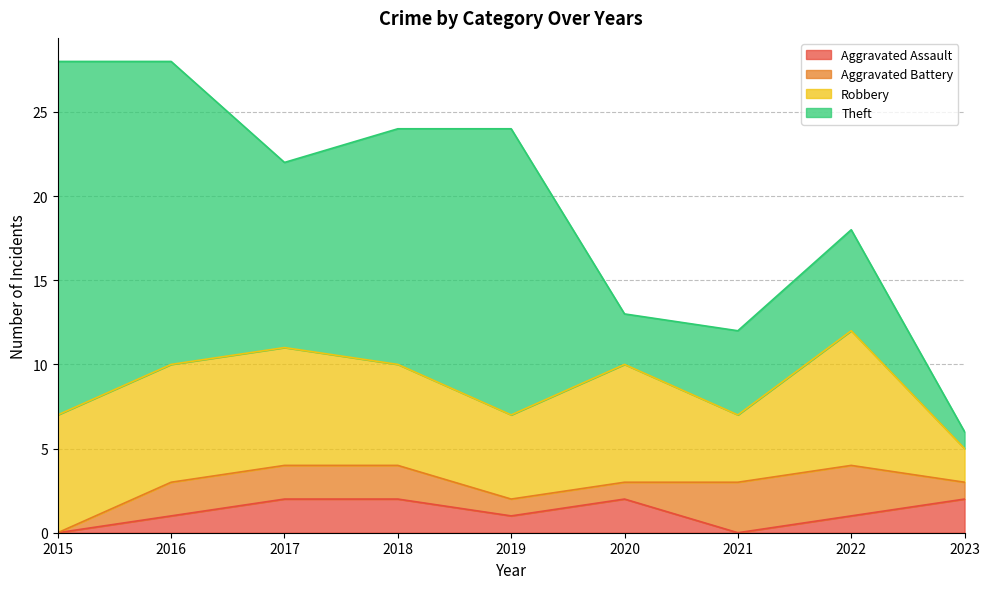

Is it true that Theft equals 0 at 2023?

False